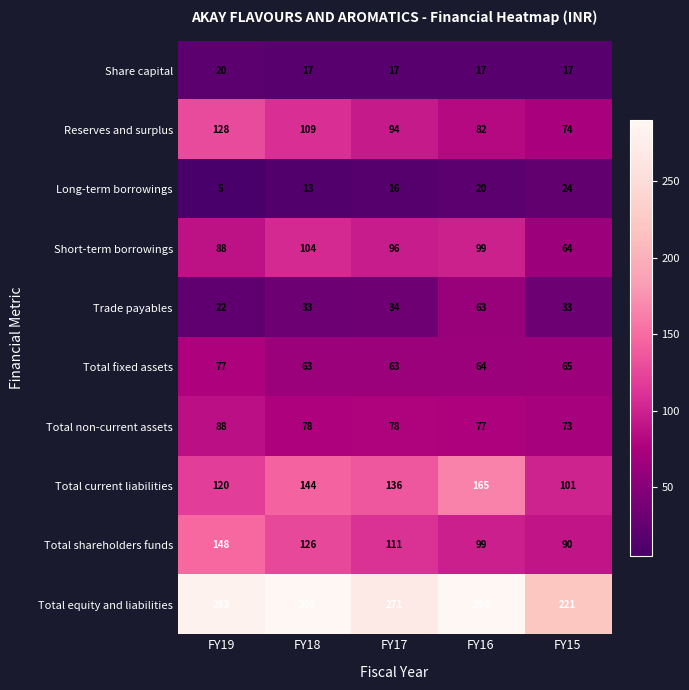

What is the sum of the Total fixed assets values at FY15 and FY16?

129